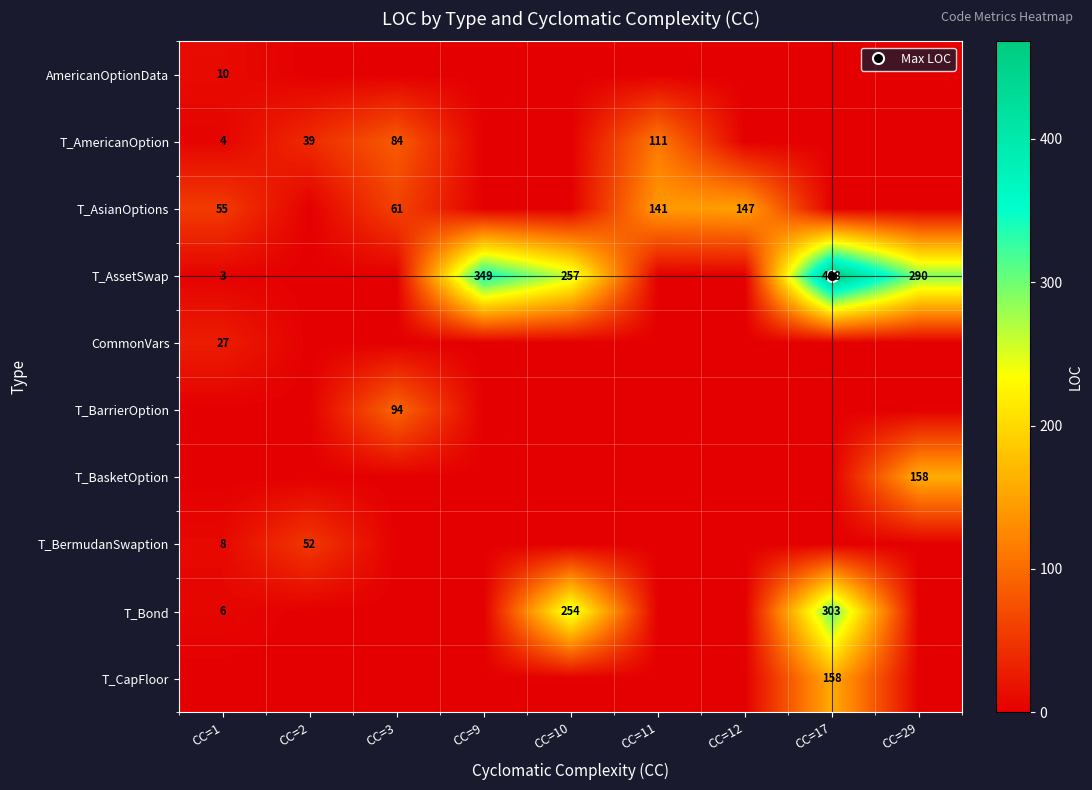

The value of T_AssetSwap at CC=1 is 1. True or false?

False